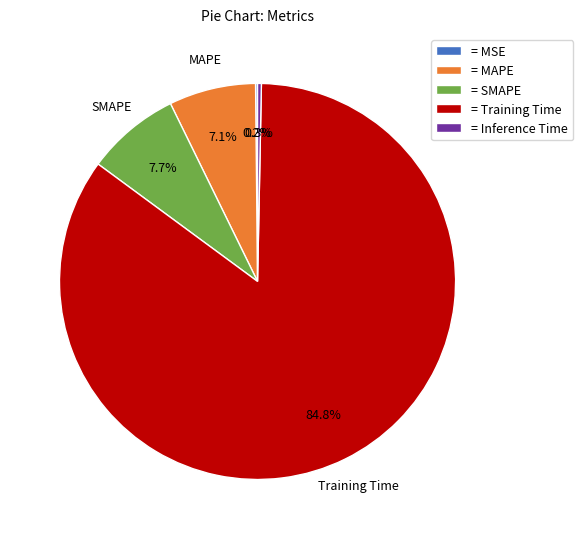

What is the largest slice in the pie chart?

= Training Time